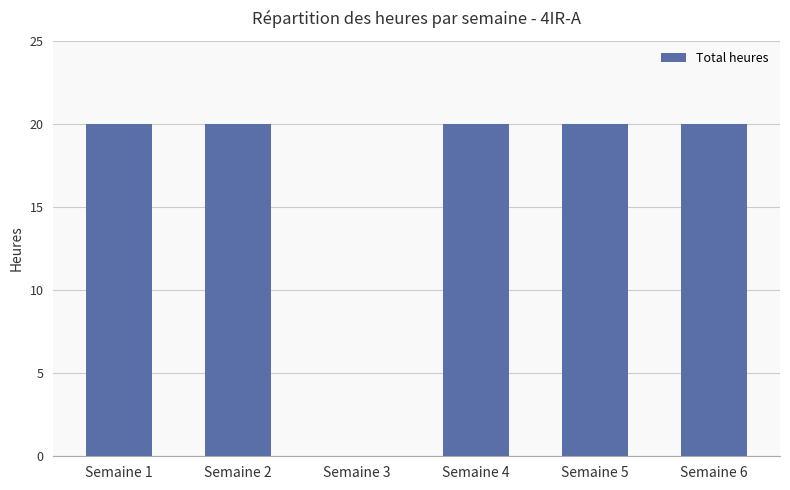

How many values are above zero?

5